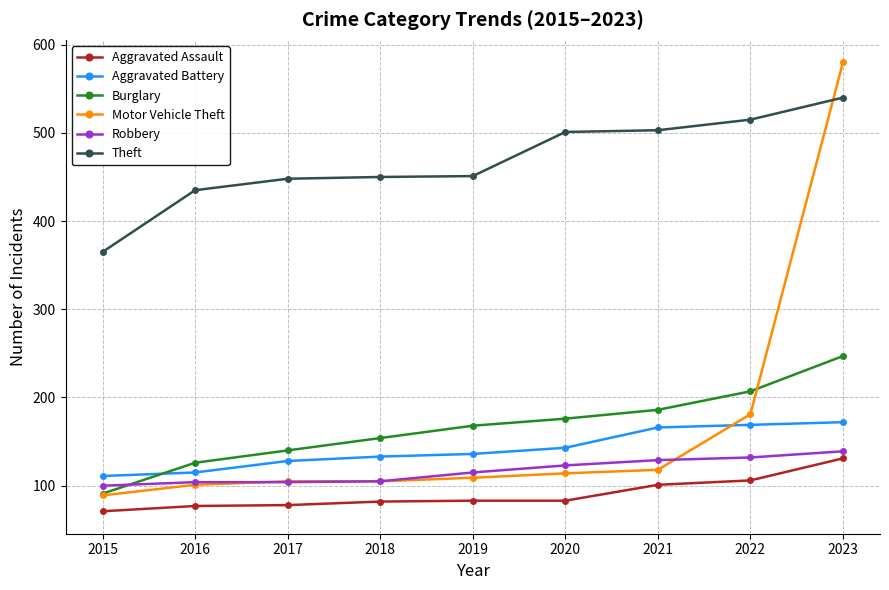

Which series has the largest range (max minus min)?

Motor Vehicle Theft